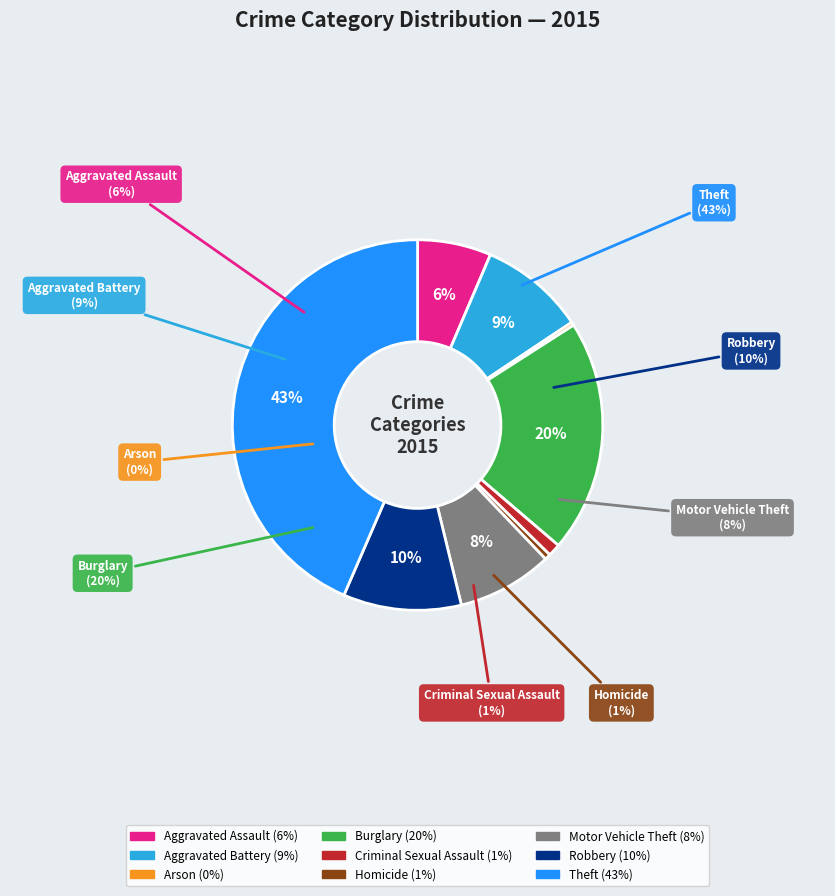

Which category has the smallest portion of the pie?

Arson